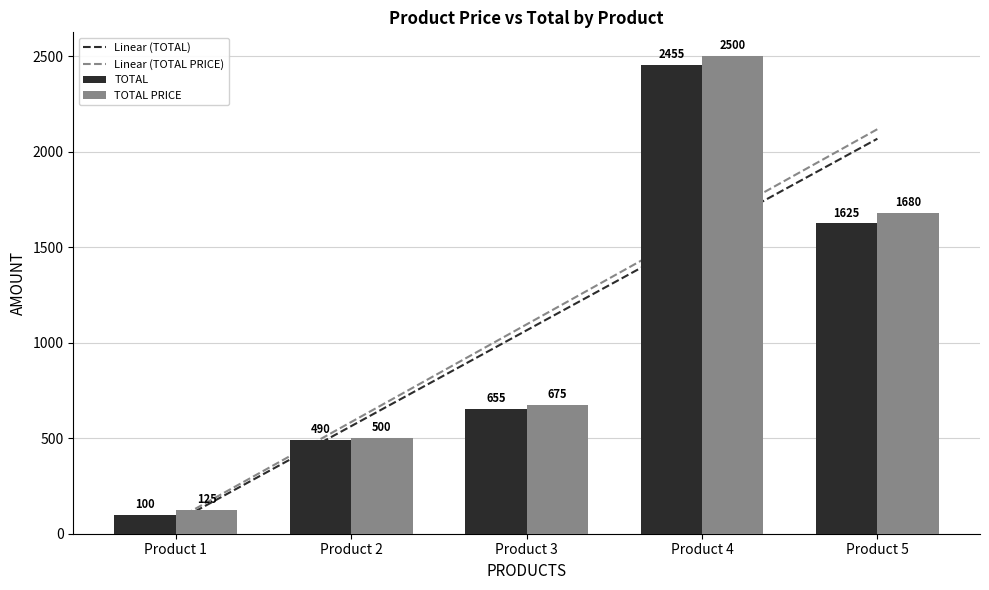

What are all the series names shown in the legend?

Linear (TOTAL), Linear (TOTAL PRICE), TOTAL, TOTAL PRICE